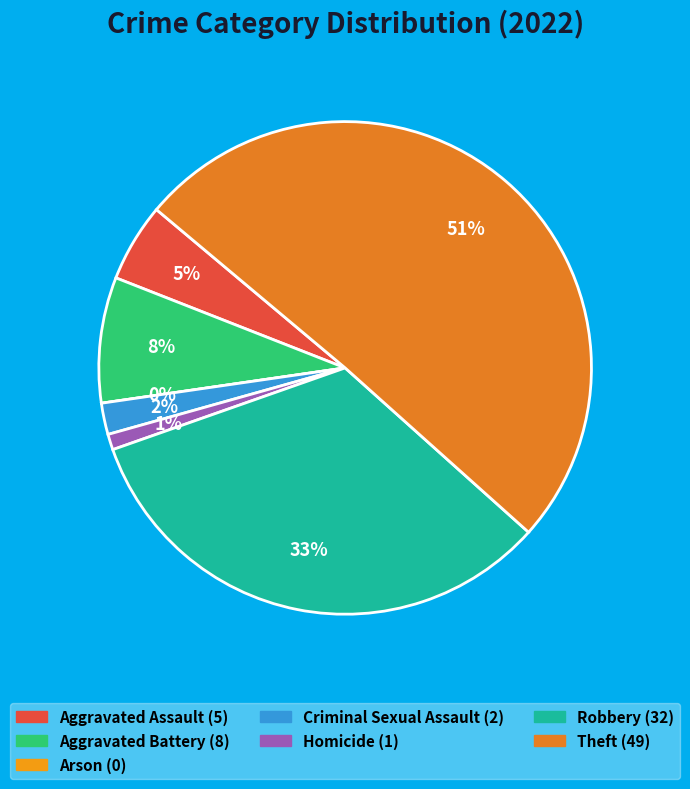

What percentage is the Robbery slice, to the nearest percent?

33%